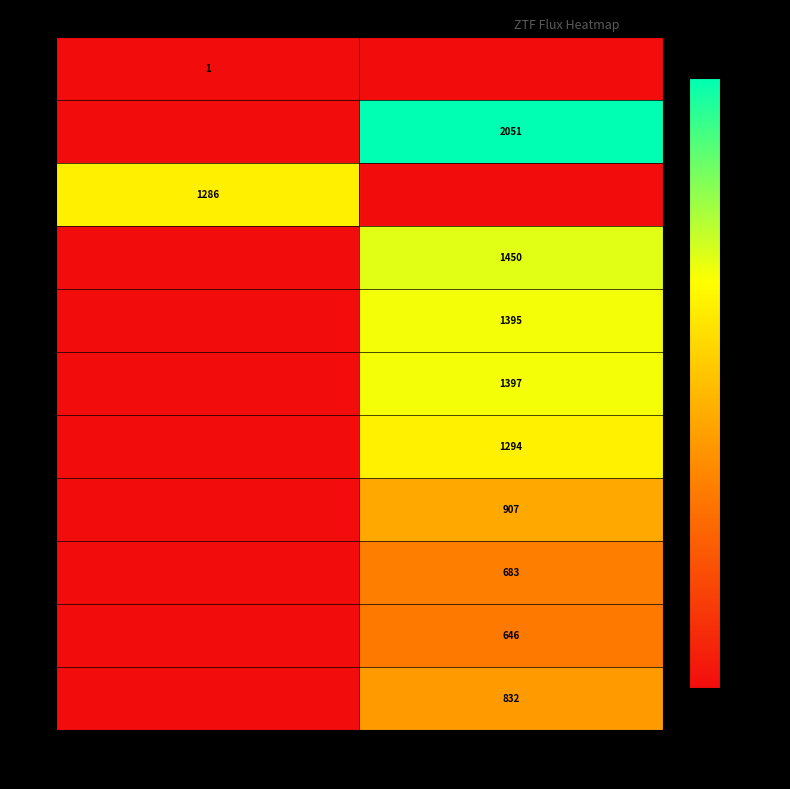

At which category is the sum across all series the highest?

ztfr